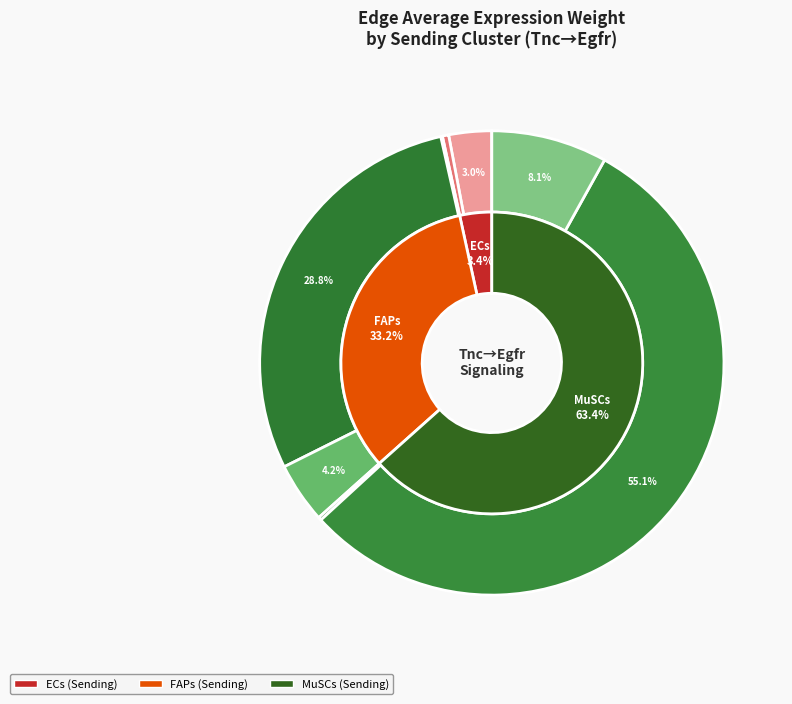

Does MuSCs->FAPs represent more than half of the total?

Yes